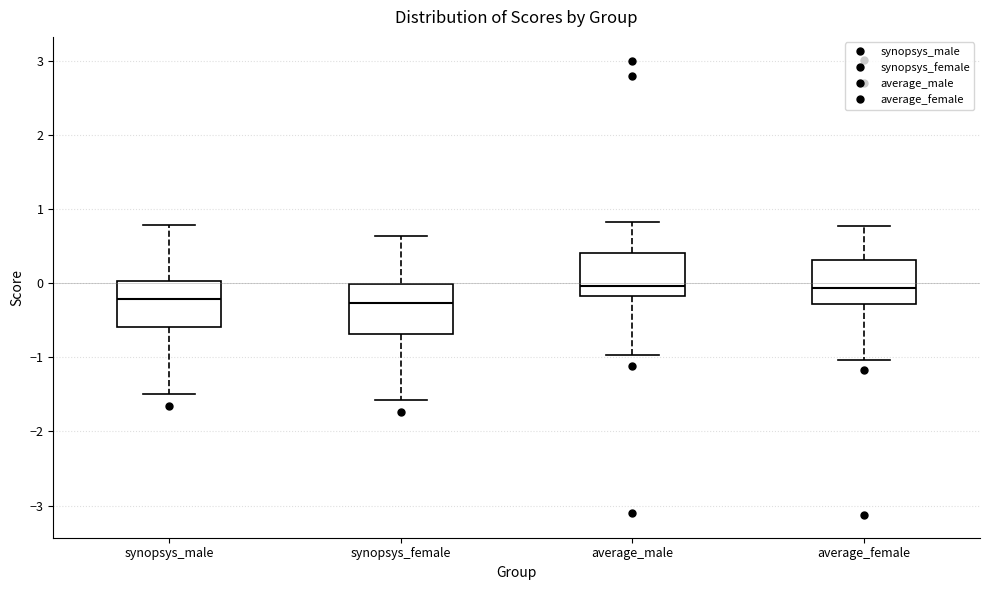

Reading left to right, read every box against the y-axis: the position of its median line, the range the box covers, and the ends of its whiskers. The values are not printed on the chart, so give them approximately, as read against the axis.

synopsys_male: median -0.2, box -0.6 to 0.0, whiskers -1.5 to 0.8
synopsys_female: median -0.3, box -0.7 to 0.0, whiskers -1.6 to 0.6
average_male: median 0.0, box -0.2 to 0.4, whiskers -1.0 to 0.8
average_female: median -0.1, box -0.3 to 0.3, whiskers -1.0 to 0.8